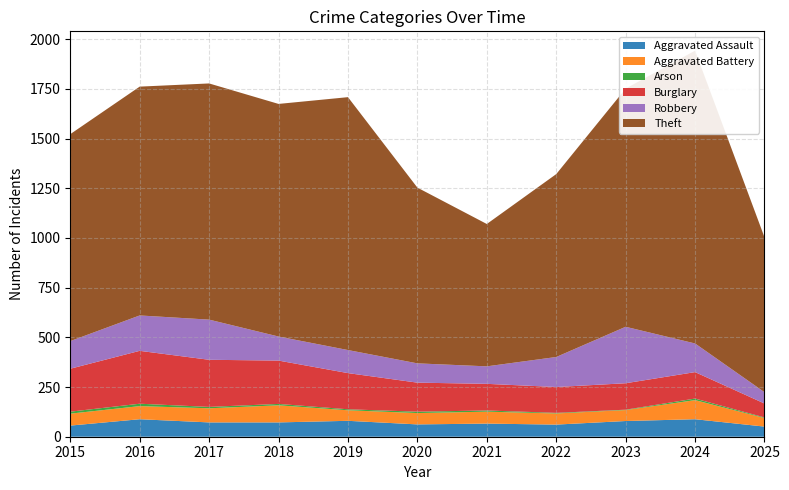

Reading left to right, transcribe all the data shown in this chart.

Aggravated Assault: 56	88	72	72	80	62	66	61	79	88	51
Aggravated Battery: 60	66	71	86	53	57	60	56	55	96	43
Arson: 10	12	7	7	5	7	6	3	2	8	3
Burglary: 216	266	237	218	182	146	134	130	133	133	70
Robbery: 139	178	202	121	116	97	88	151	284	144	57
Theft: 1041	1151	1188	1170	1272	884	716	920	1198	1473	779